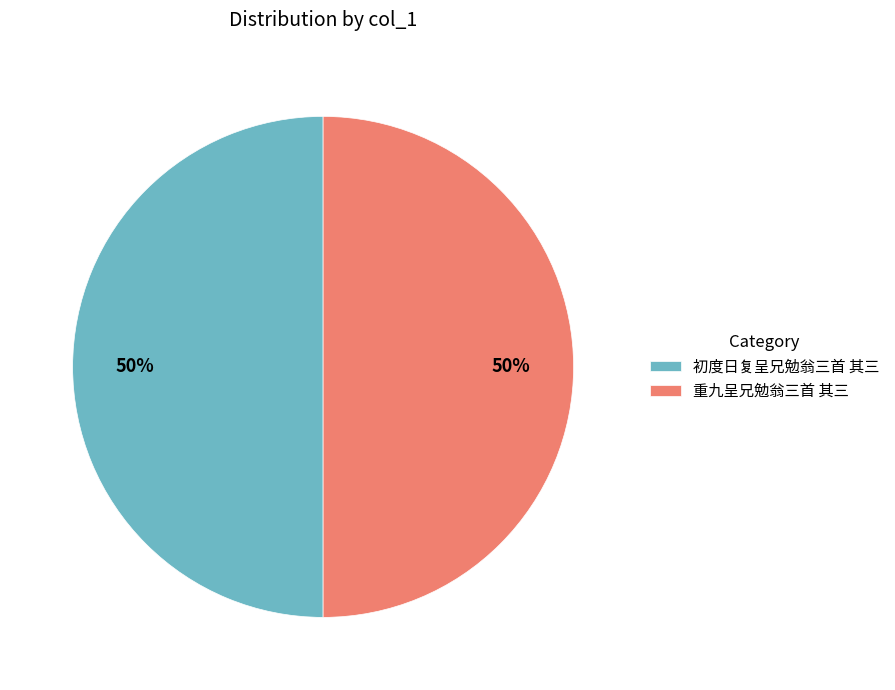

To the nearest percent, what portion does 重九呈兄勉翁三首 其三 represent?

50%